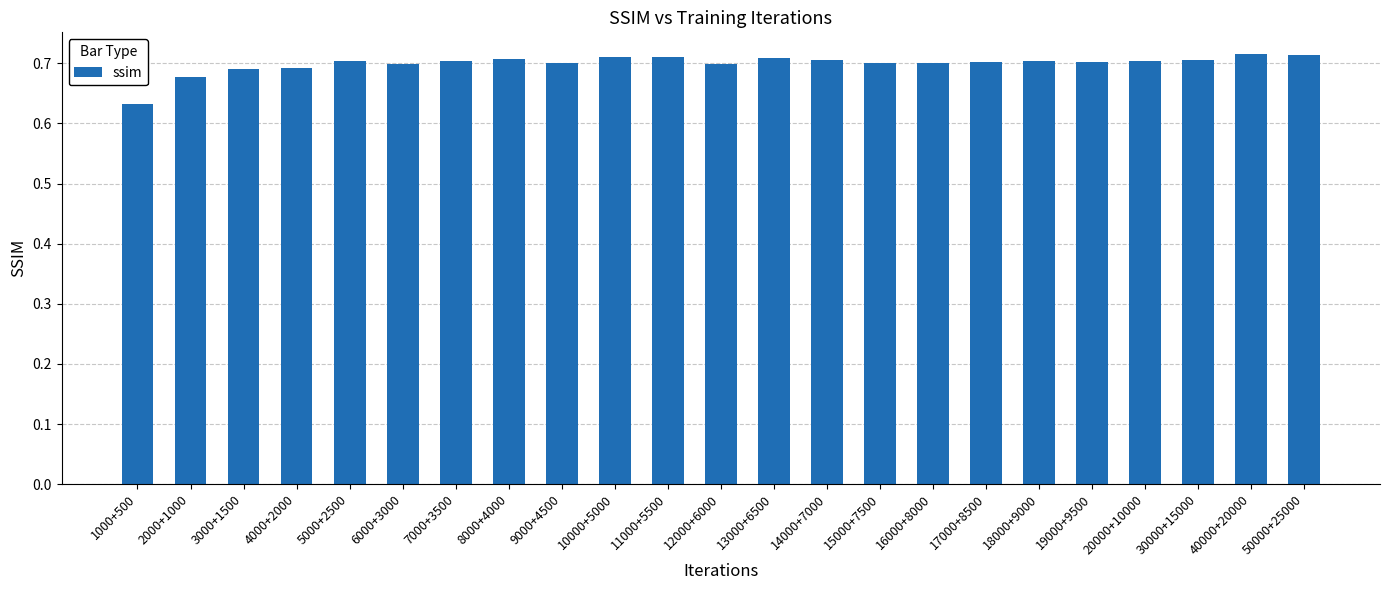

Is it true that the value at 16000+8000 is 0.5?

False